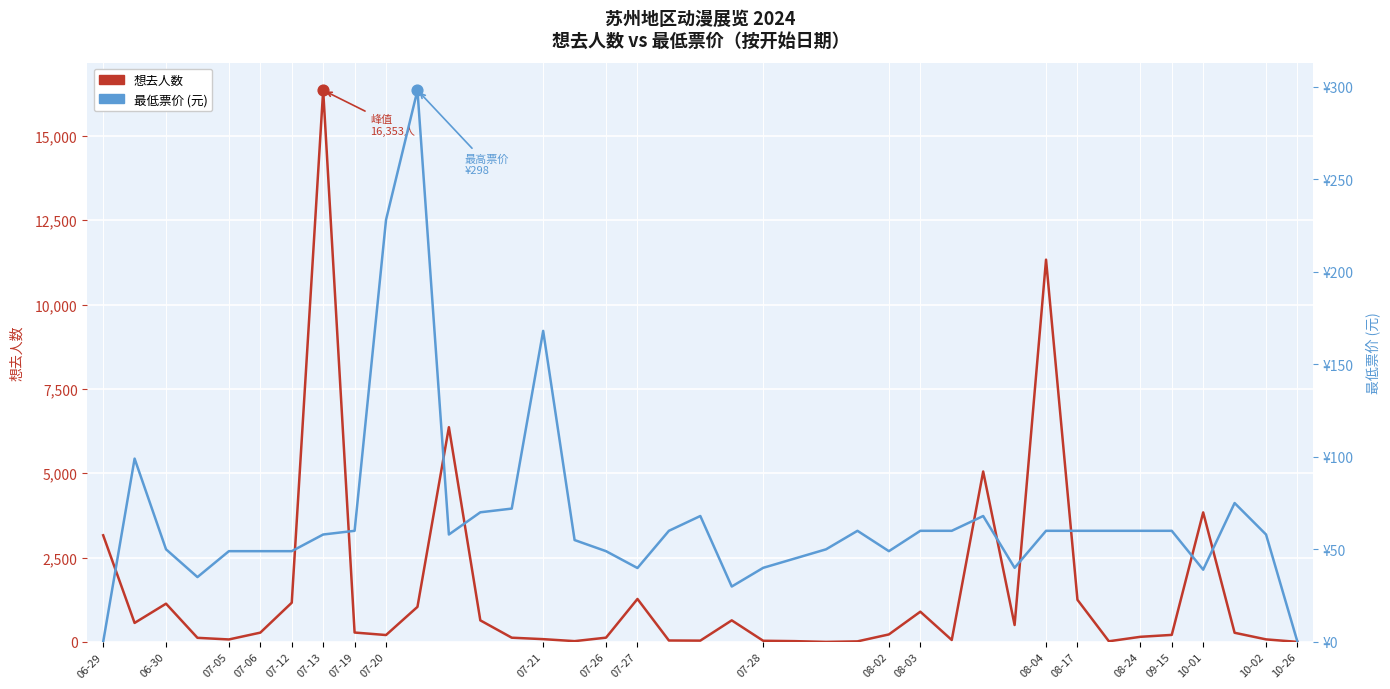

What are all the series names shown in the legend?

想去人数, 最低票价 (元)